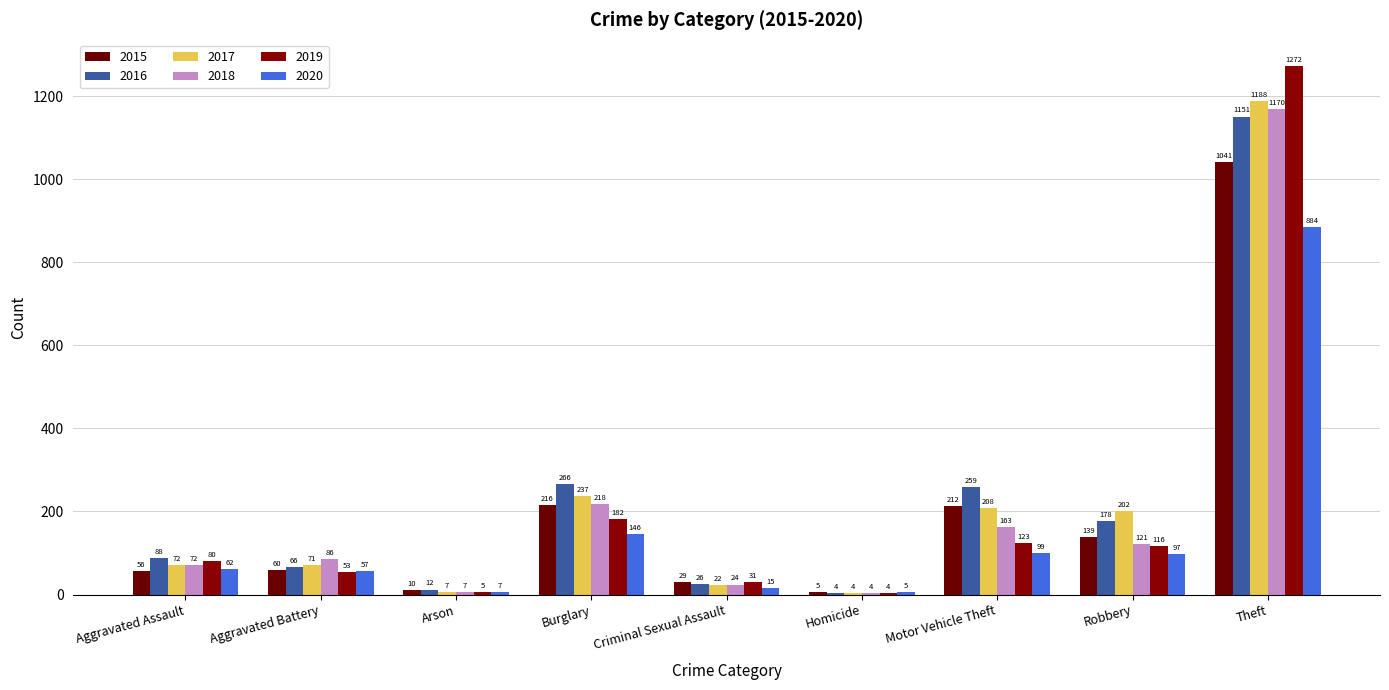

Does the chart contain stacked bars?

No